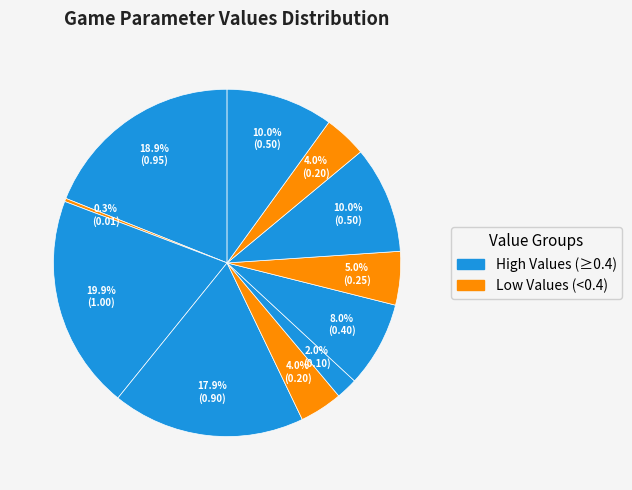

How many slices are in this pie chart?

11